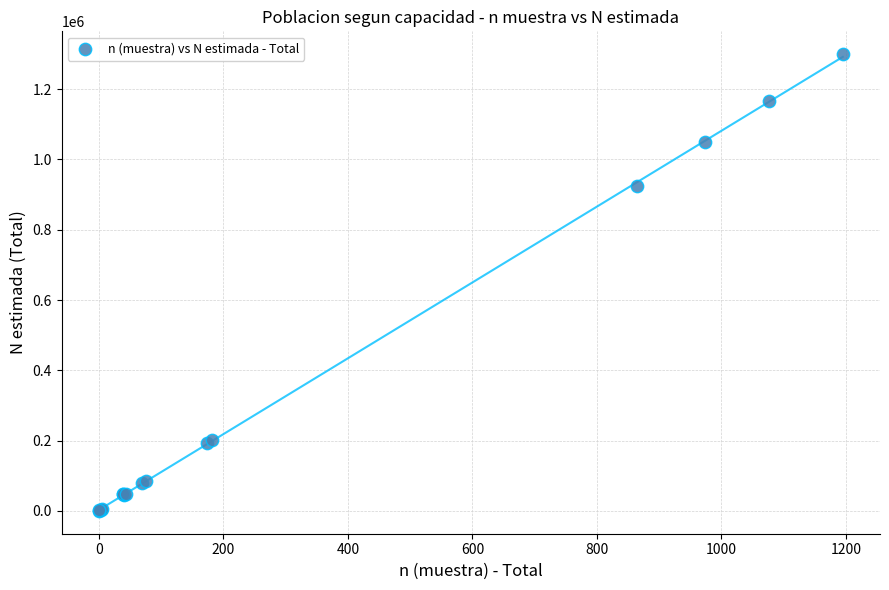

What Y value in the scatter plot is closest to 649751?

925656